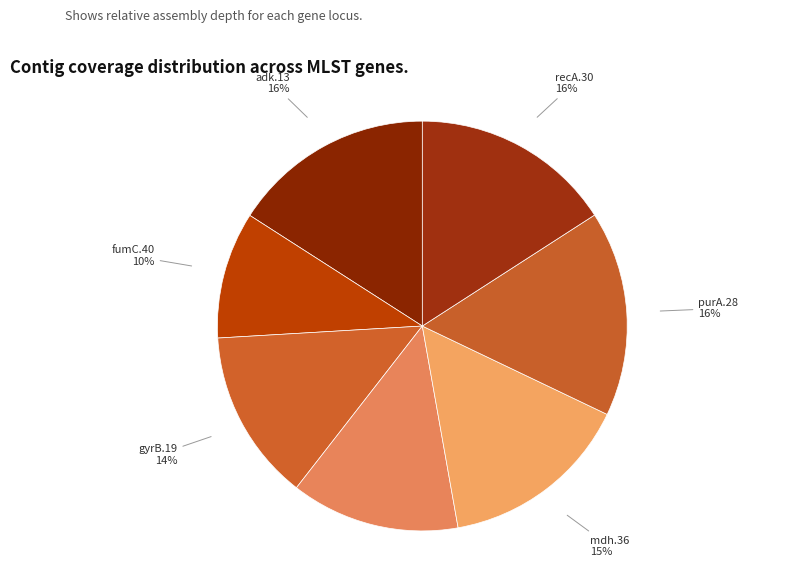

How many segments does this pie chart have?

7